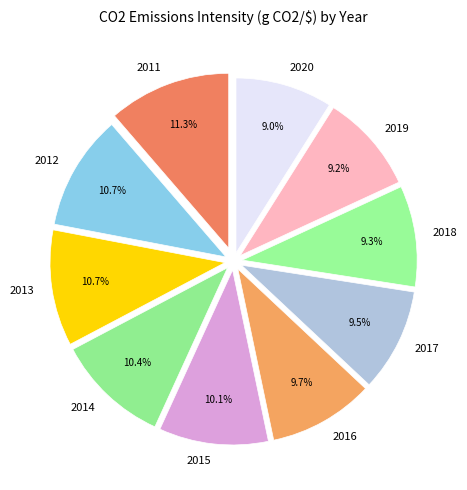

Approximately how many times larger is the value at 2011 compared to 2012?

1.1